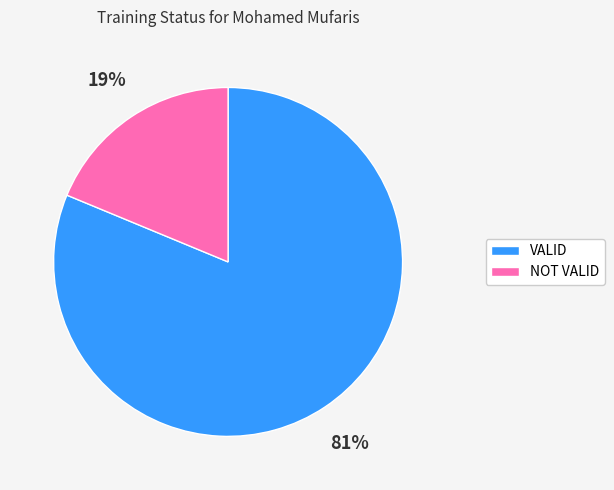

To the nearest percent, what percentage of the pie is NOT VALID?

19%